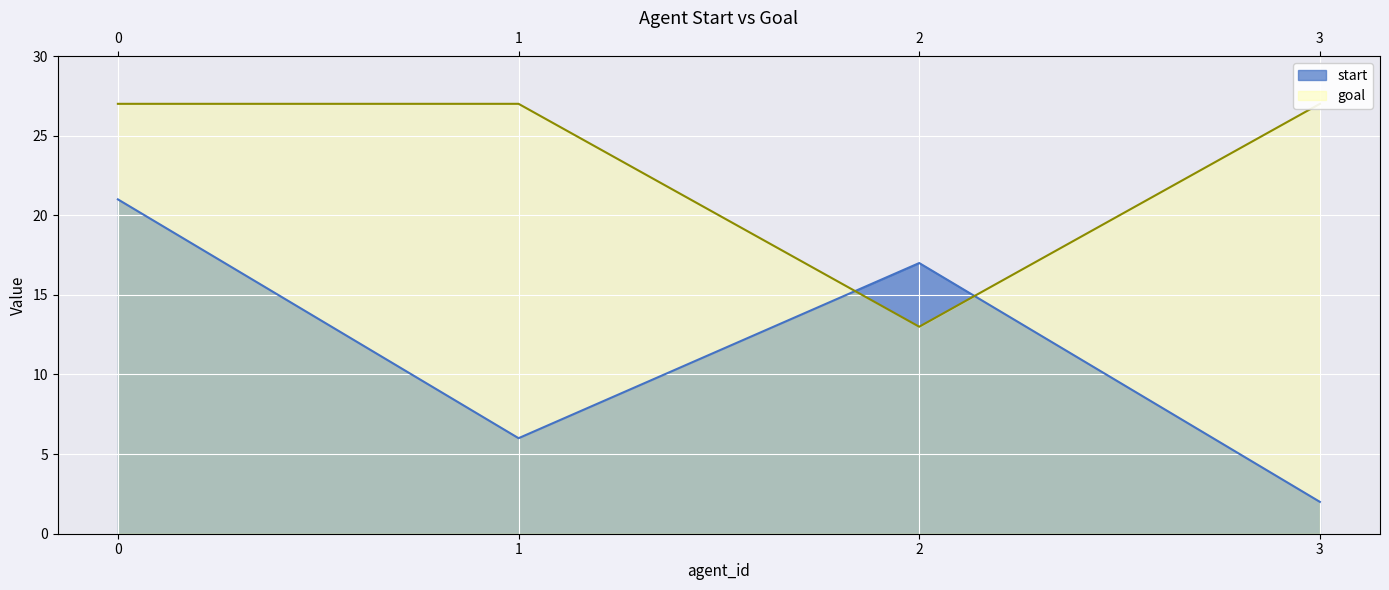

What is the lowest value of the start series?

2